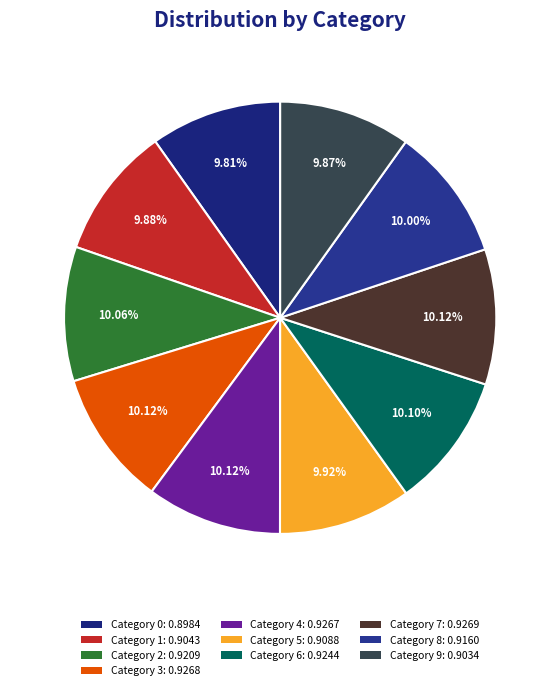

How many segments does this pie chart have?

10